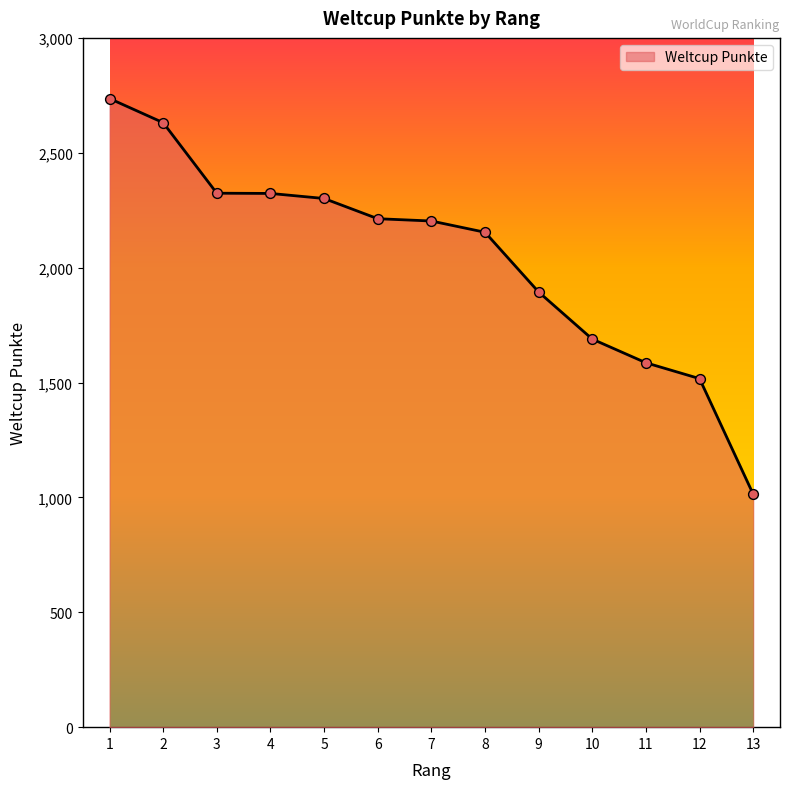

Between 11 and 12, which is larger?

11